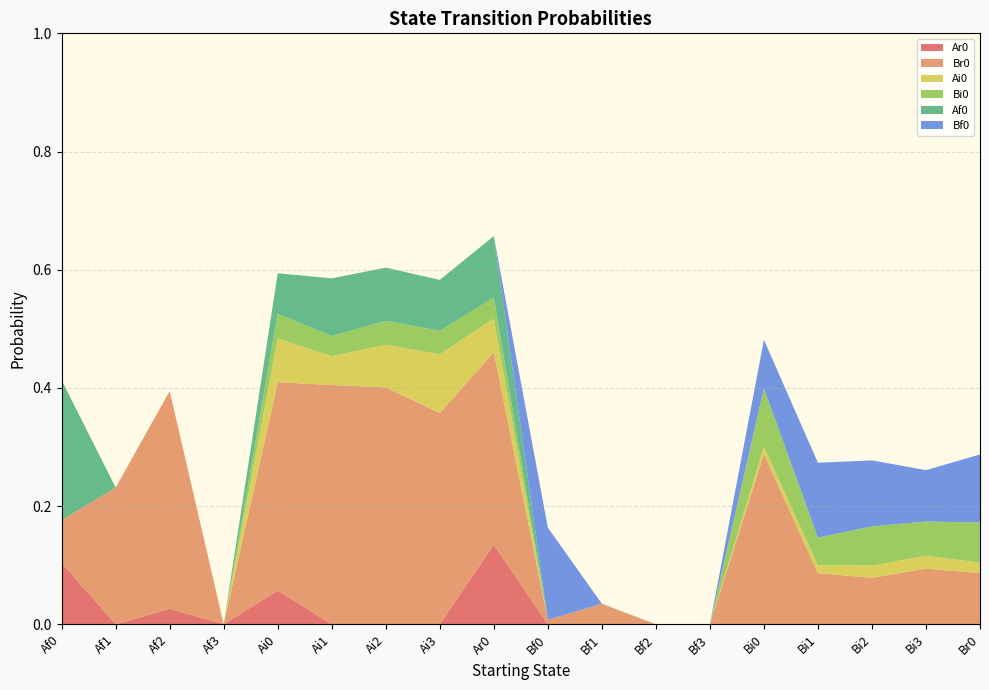

Reading left to right, list all the values displayed in this chart.

Ar0: 0.1	0.0	0.0	0.0	0.1	0.0	0.0	0.0	0.1	0.0	0.0	0.0	0.0	0.0	0.0	0.0	0.0	0.0
Br0: 0.1	0.2	0.4	0.0	0.4	0.4	0.4	0.4	0.3	0.0	0.0	0.0	0.0	0.3	0.1	0.1	0.1	0.1
Ai0: 0.0	0.0	0.0	0.0	0.1	0.0	0.1	0.1	0.1	0.0	0.0	0.0	0.0	0.0	0.0	0.0	0.0	0.0
Bi0: 0.0	0.0	0.0	0.0	0.0	0.0	0.0	0.0	0.0	0.0	0.0	0.0	0.0	0.1	0.0	0.1	0.1	0.1
Af0: 0.2	0.0	0.0	0.0	0.1	0.1	0.1	0.1	0.1	0.0	0.0	0.0	0.0	0.0	0.0	0.0	0.0	0.0
Bf0: 0.0	0.0	0.0	0.0	0.0	0.0	0.0	0.0	0.0	0.2	0.0	0.0	0.0	0.1	0.1	0.1	0.1	0.1